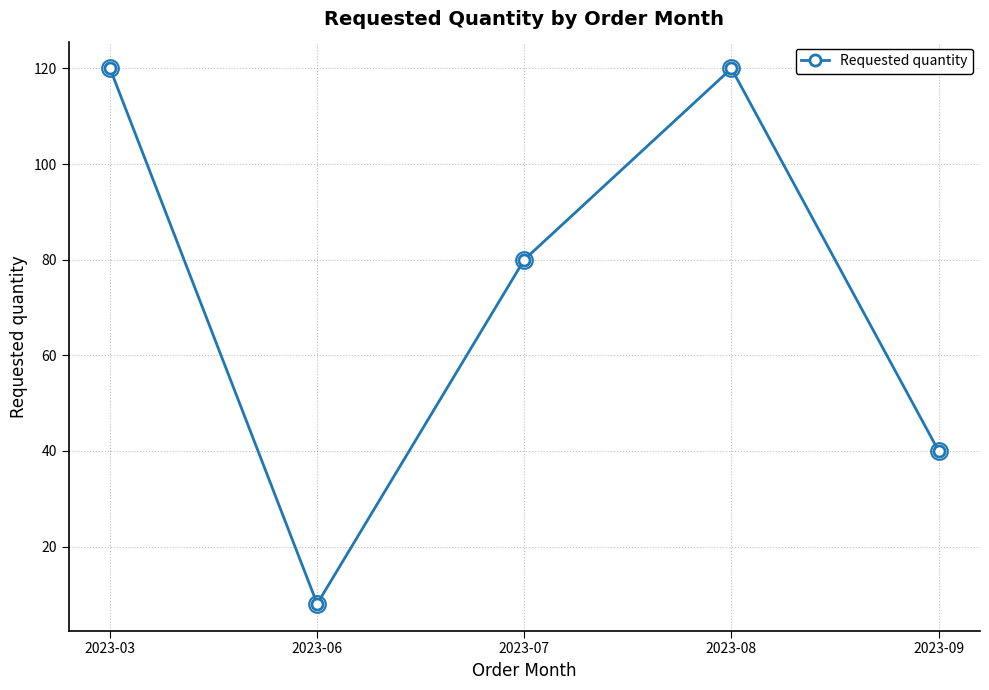

What is the value of the 3rd point from the left?

80